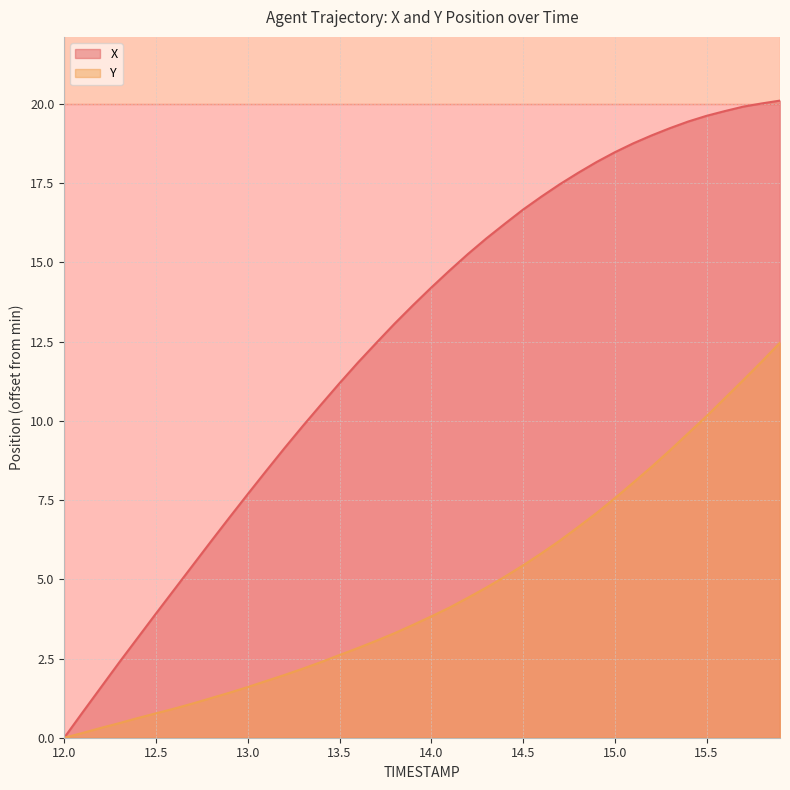

What is the difference between the second highest and minimum values in the Y series?

11.9